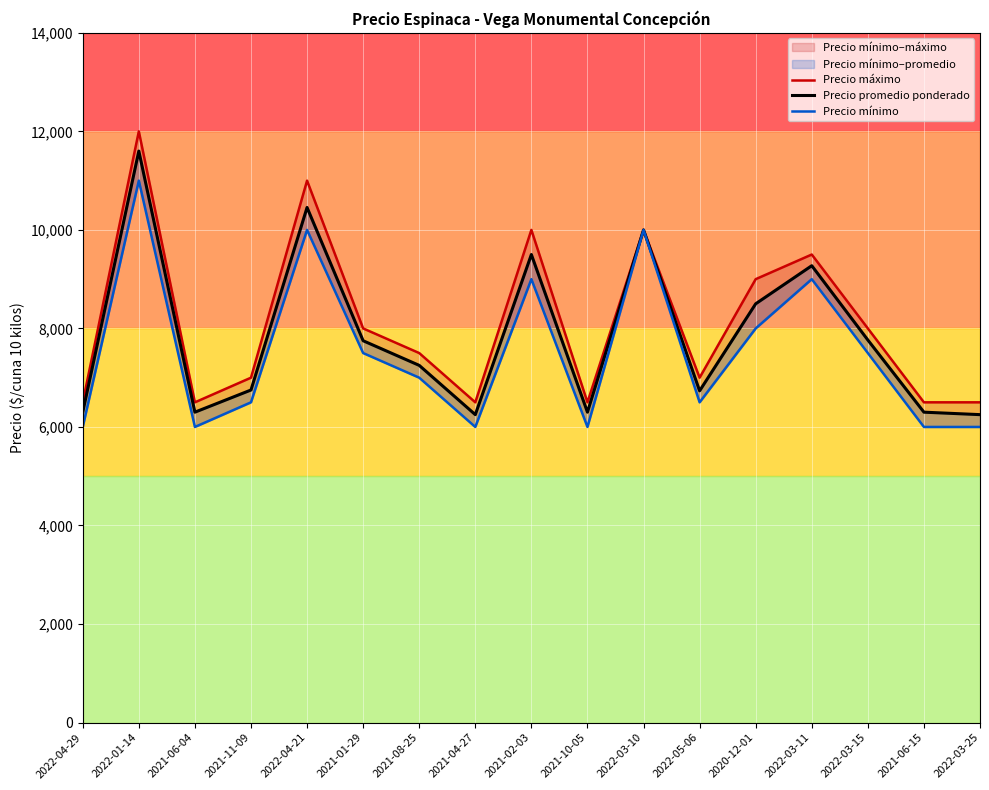

Where is the first local maximum for Precio promedio ponderado?

2022-01-14